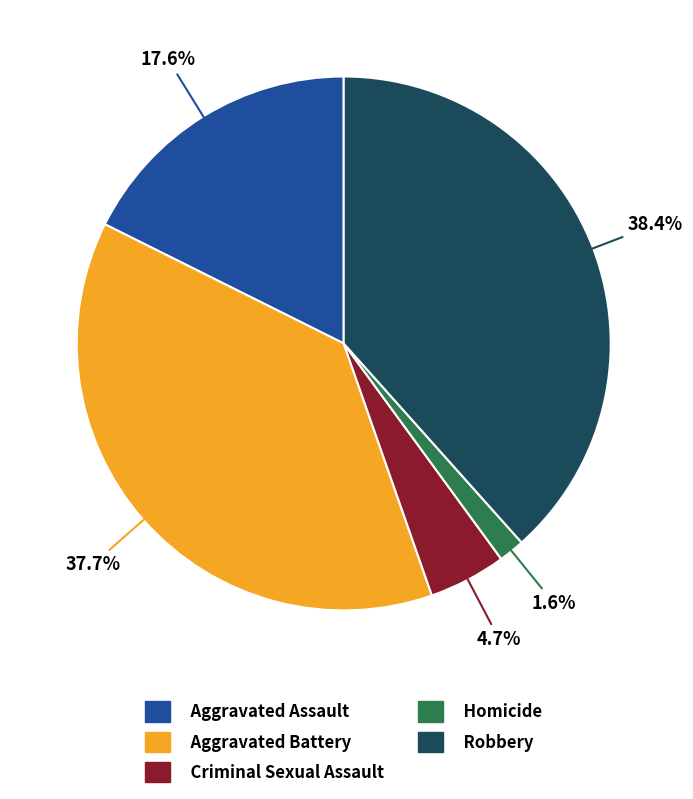

Do Aggravated Battery and Homicide together represent more than half of the pie?

No